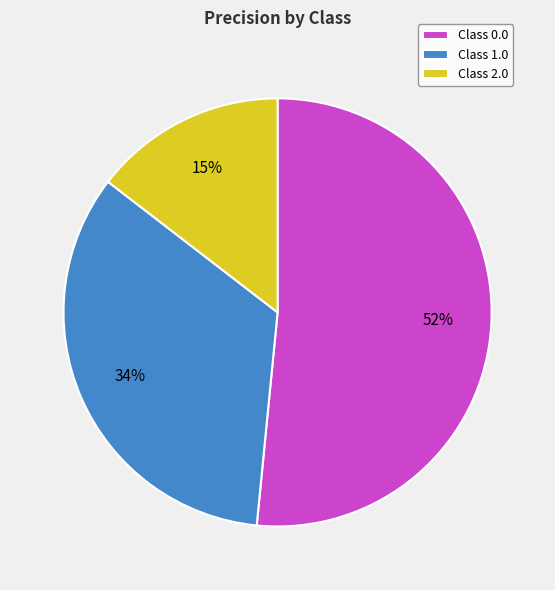

Rank the categories by value from highest to lowest.

Class 0.0, Class 1.0, Class 2.0